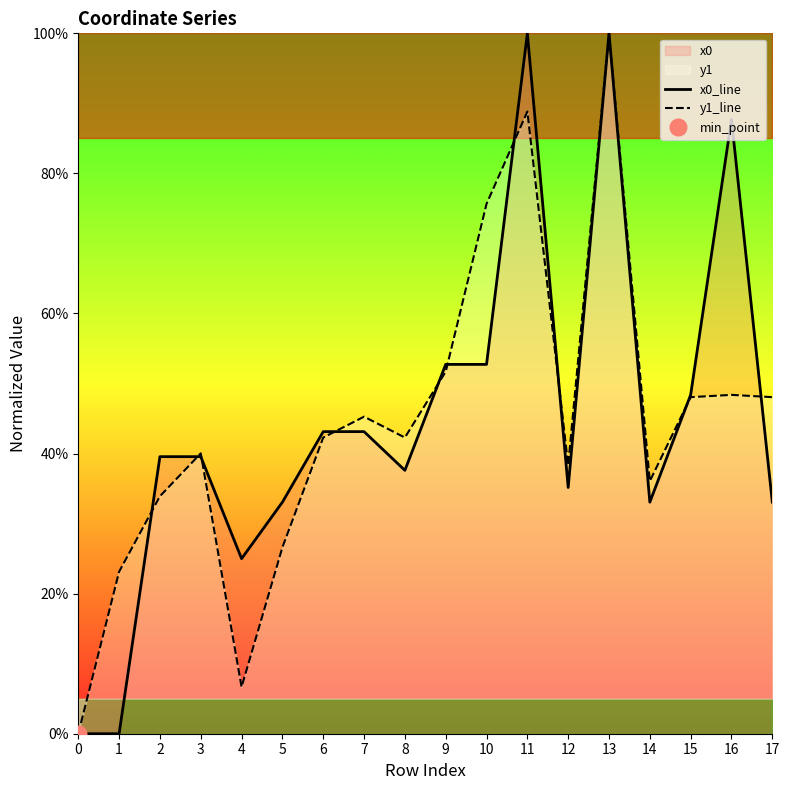

Between which two adjacent categories do x0_line and y1_line first intersect?

1 and 2